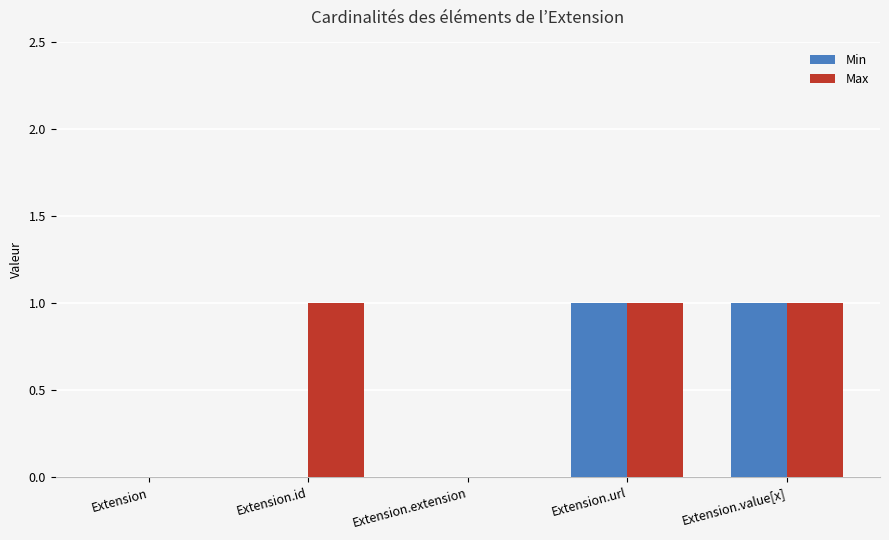

The value of Max at Extension.id is 1. True or false?

True